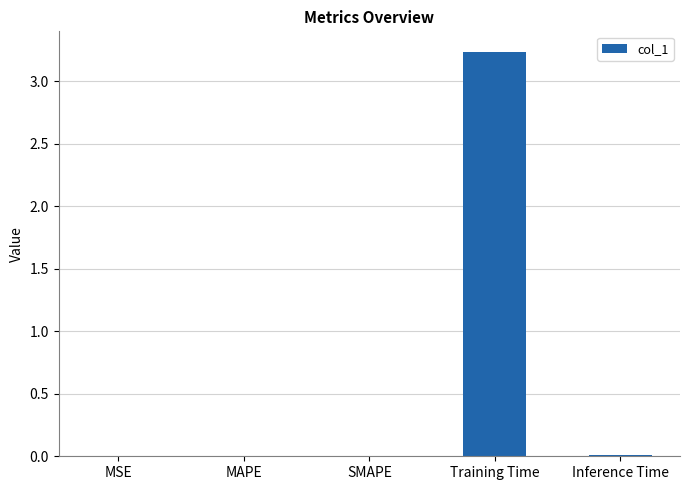

Which has a higher value, Training Time or SMAPE?

Training Time